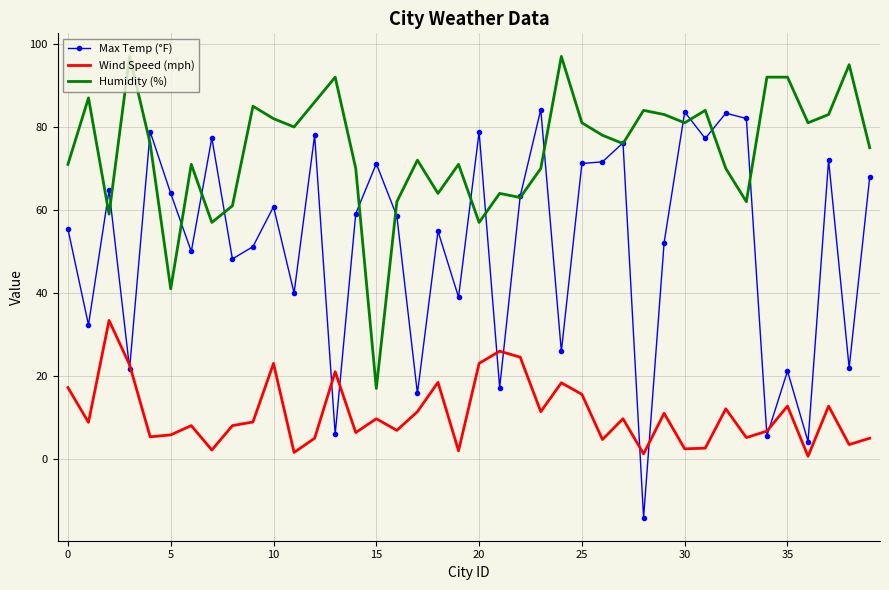

What is the smallest value displayed?

-14.1